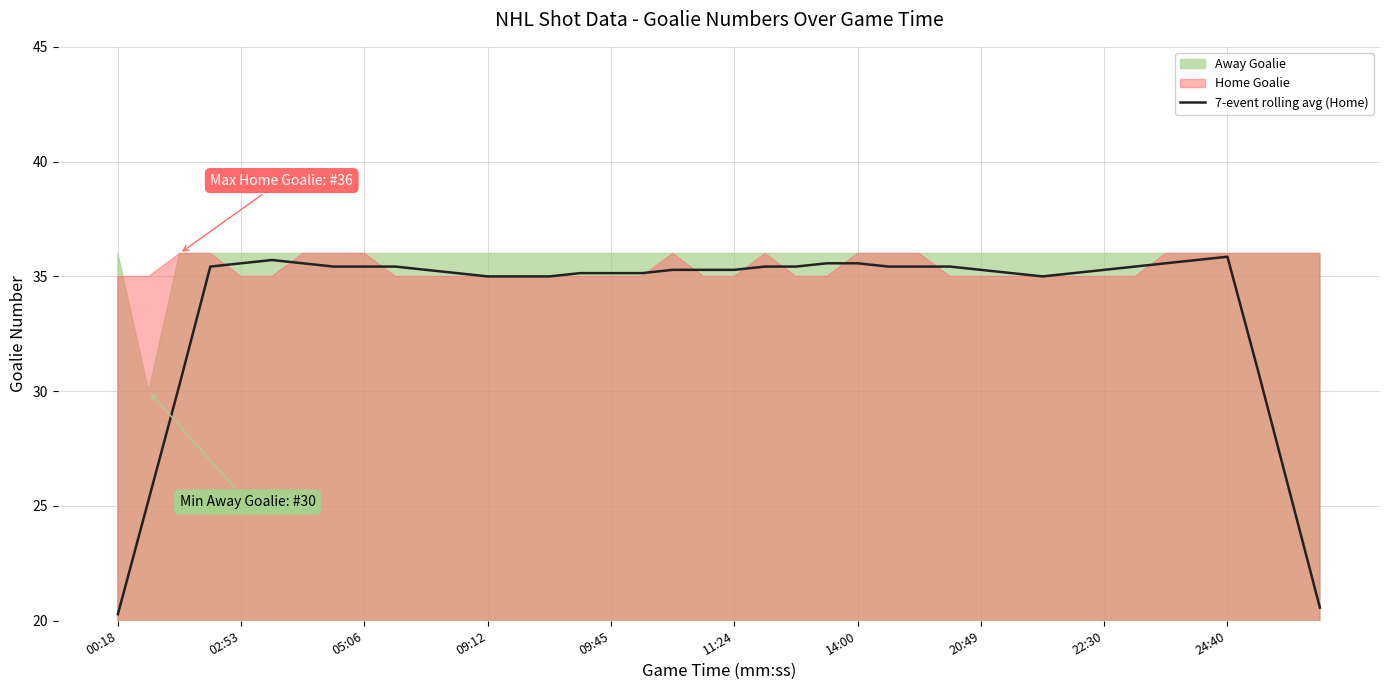

True or false: 7-event rolling avg (Home) has a value of 8.8 at 11:24.

False